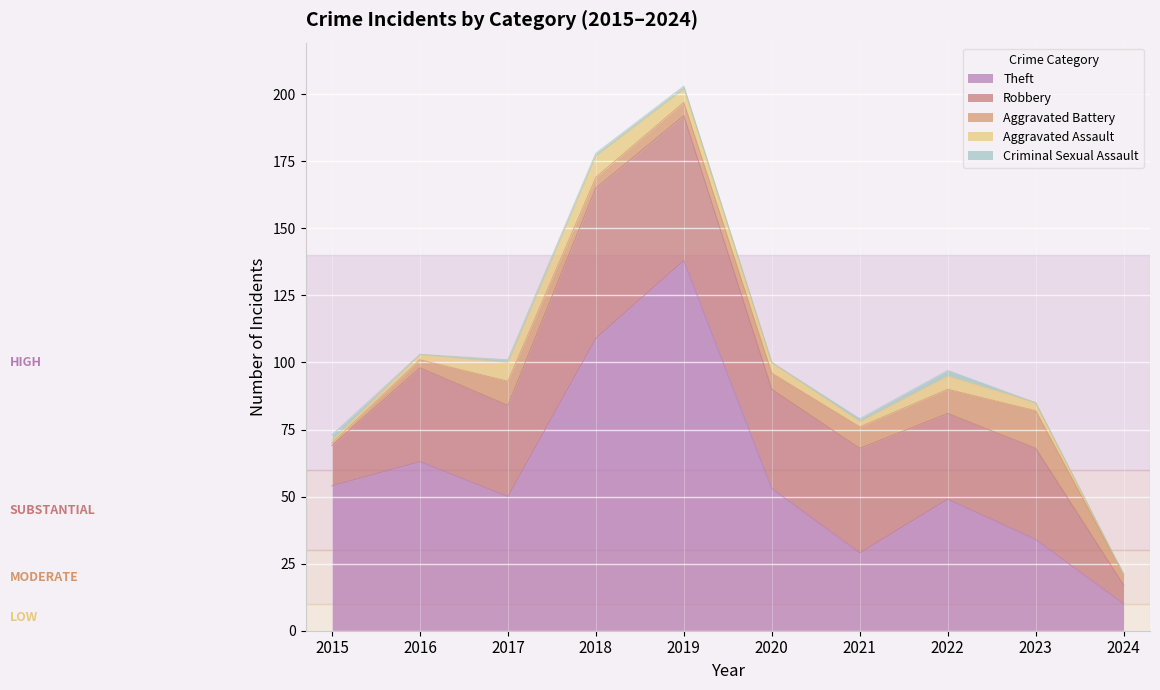

What is the value of the Aggravated Assault point at the 5th from the left?

5